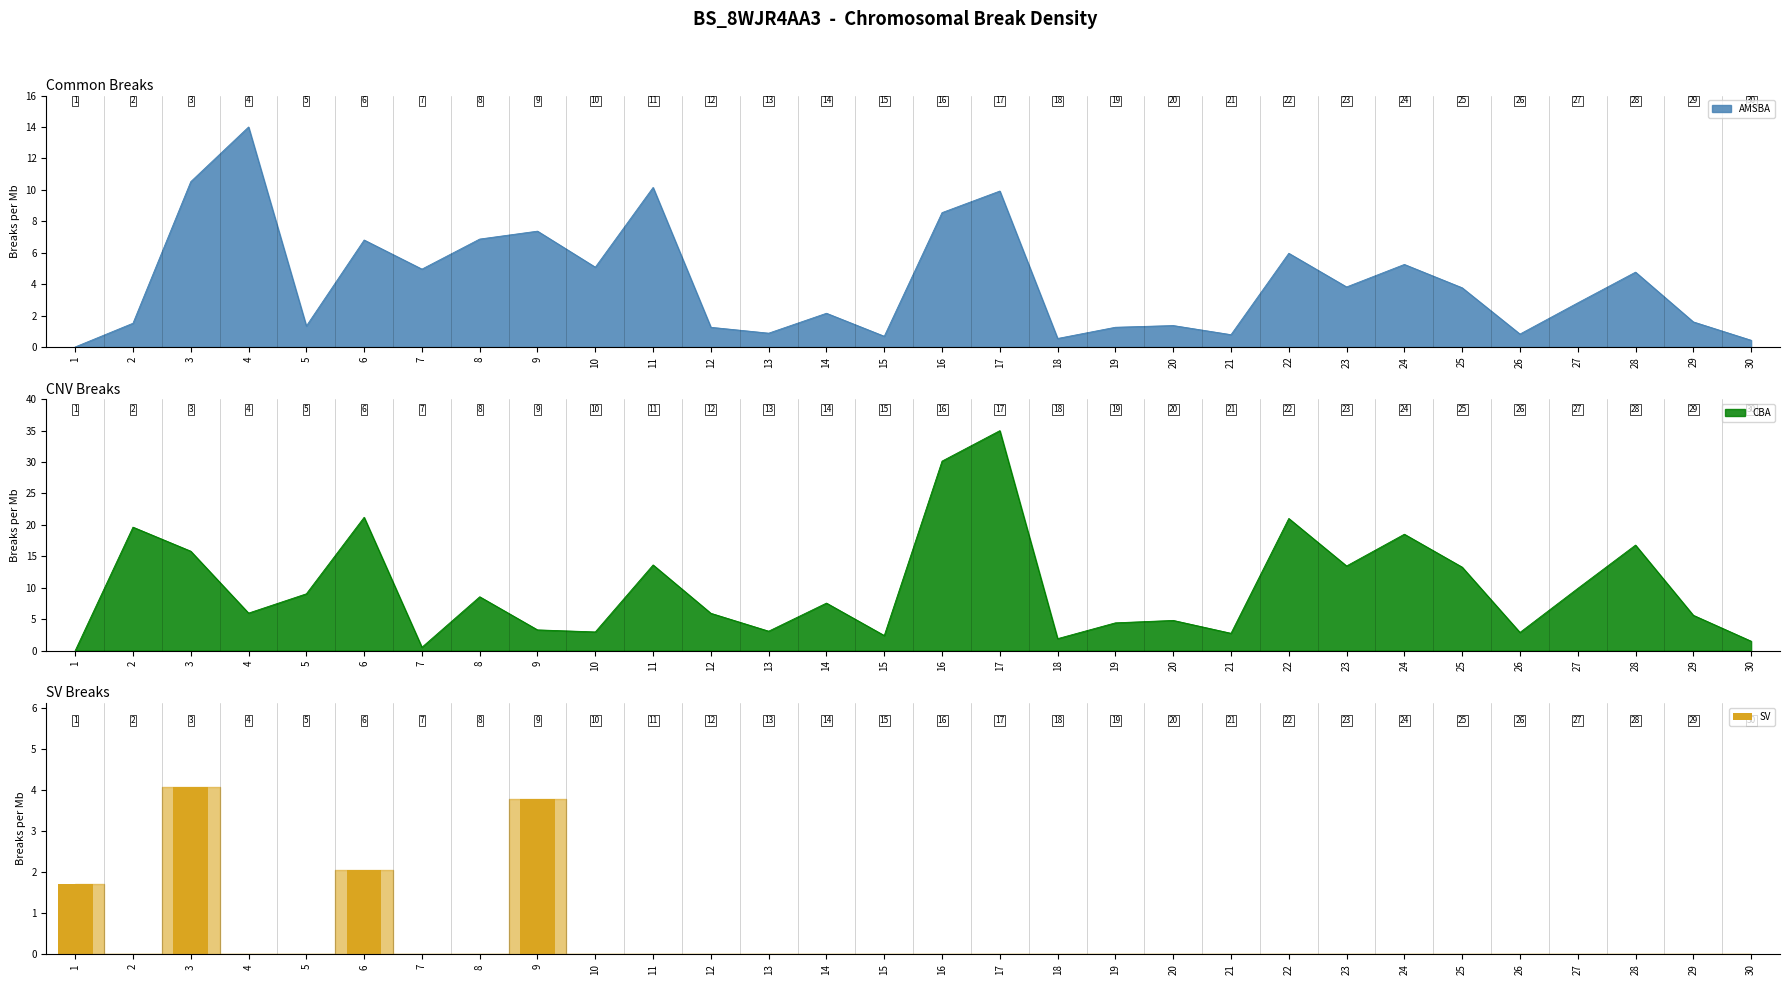

How many values are between 0 and 1?

26